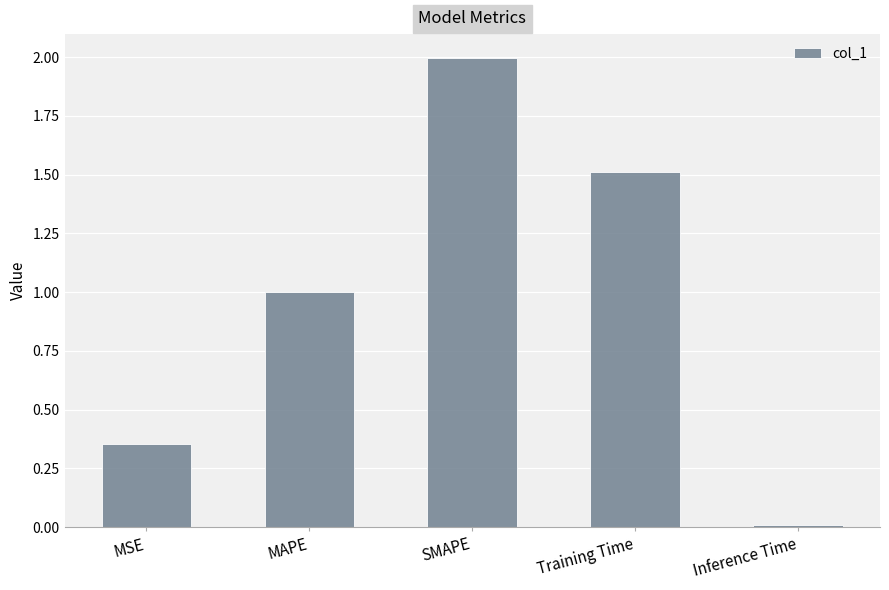

What is the sum of all values?

4.9